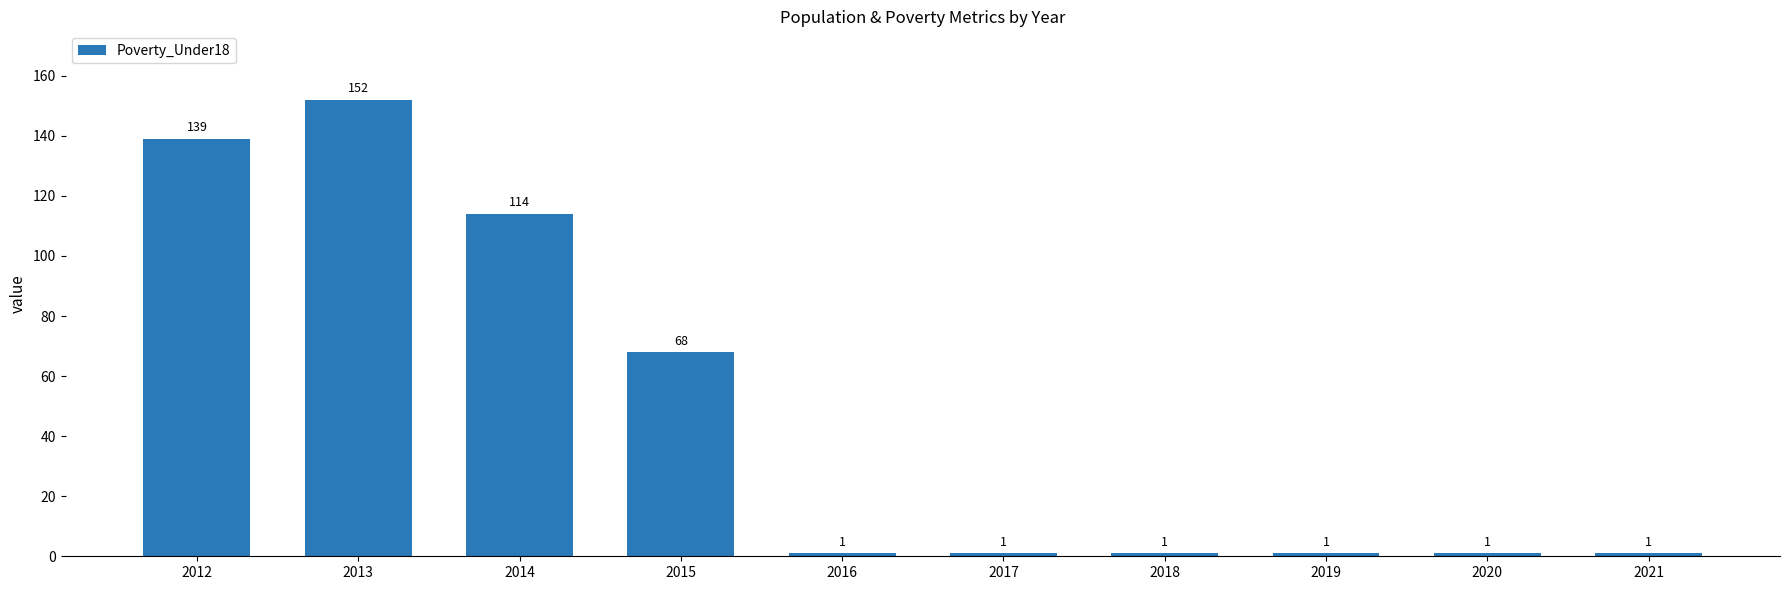

Is it true that the value at 2012 is 139?

True